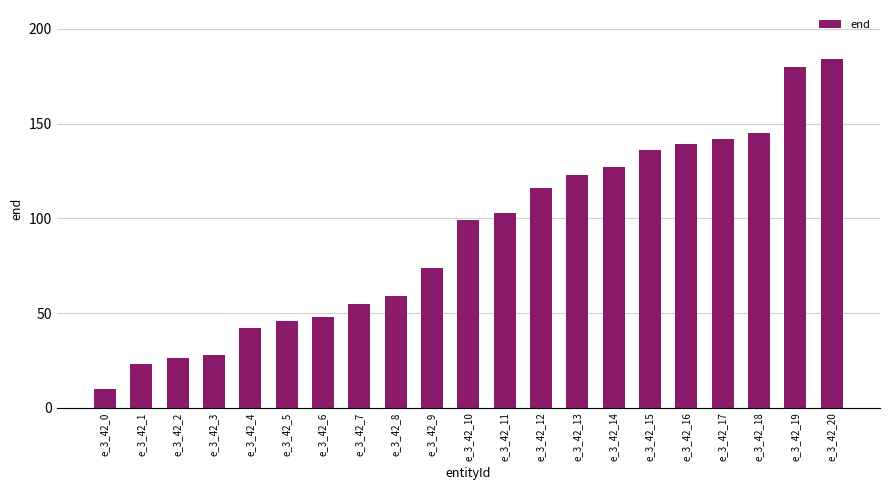

What is the approximate value at e_3_42_16?

139